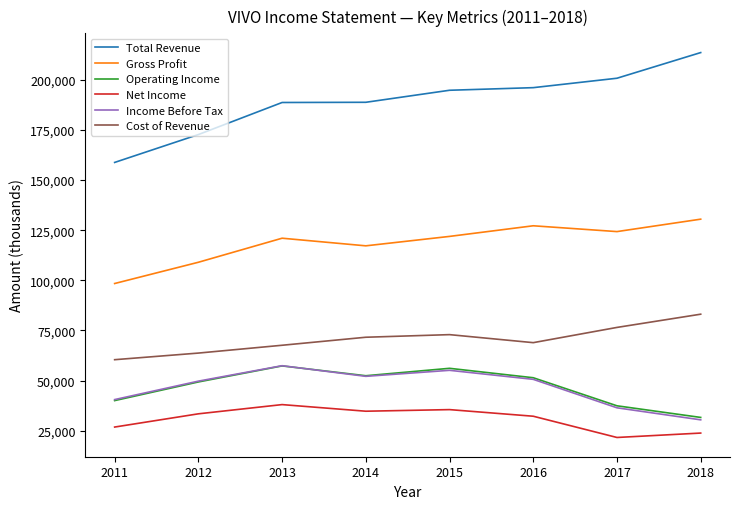

What value does the Net Income series have at 2017, to the nearest 100?

21600